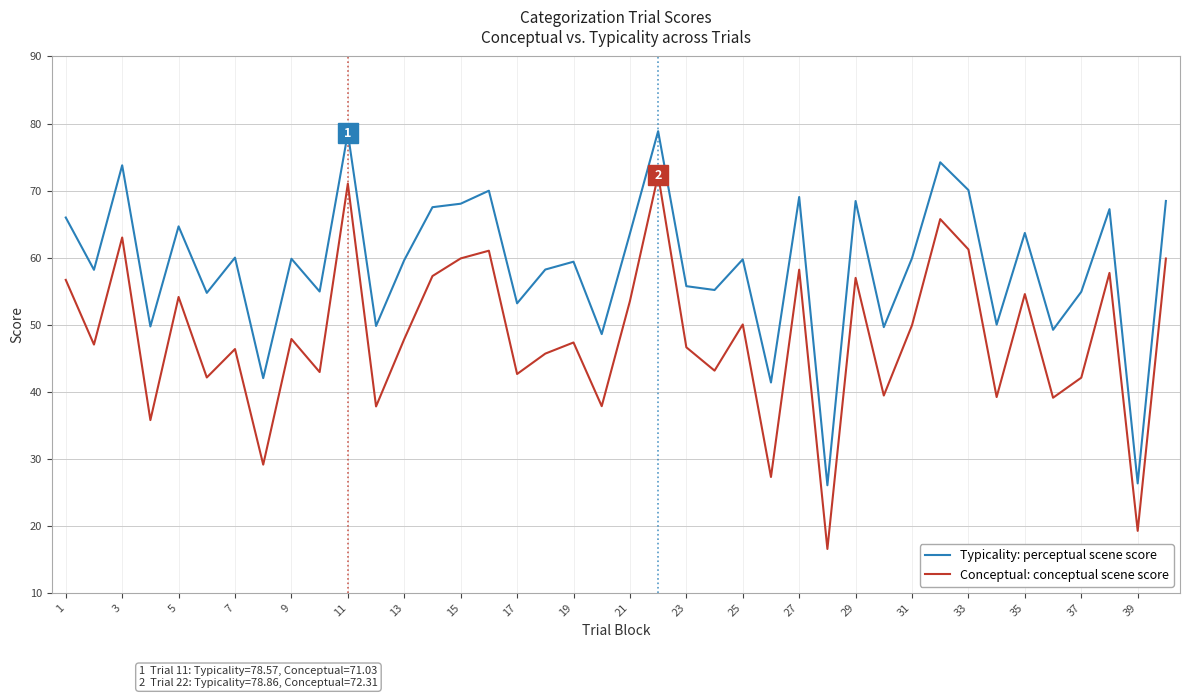

True or false: Typicality: perceptual scene score and Conceptual: conceptual scene score cross at least once.

False